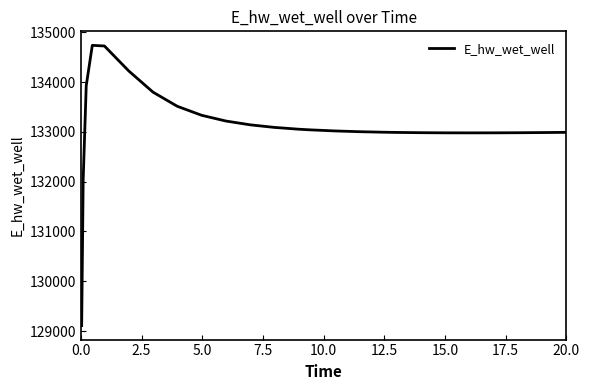

What is the minimum value shown in the chart?

129110.5